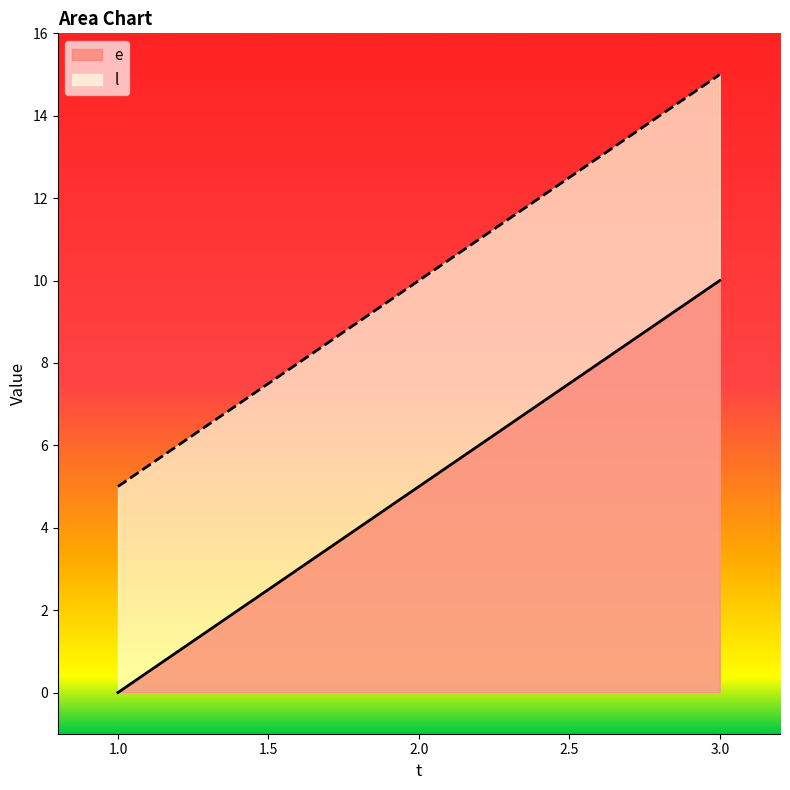

Reading left to right, list all the values displayed in this chart.

e: 0	5	10
l: 5	10	15